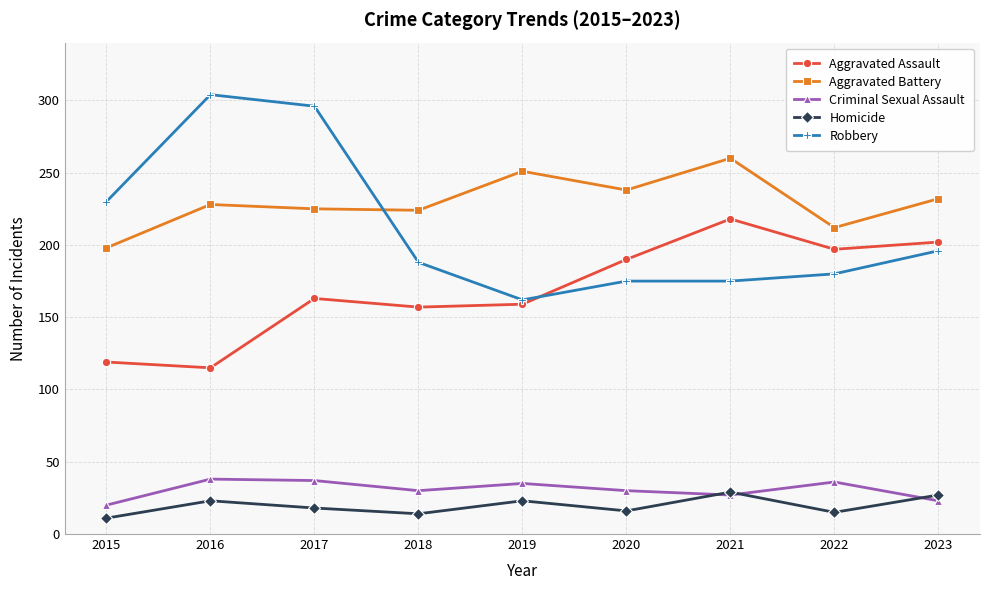

Is the value of Homicide at 2018 greater than the value of Aggravated Battery at 2019?

No